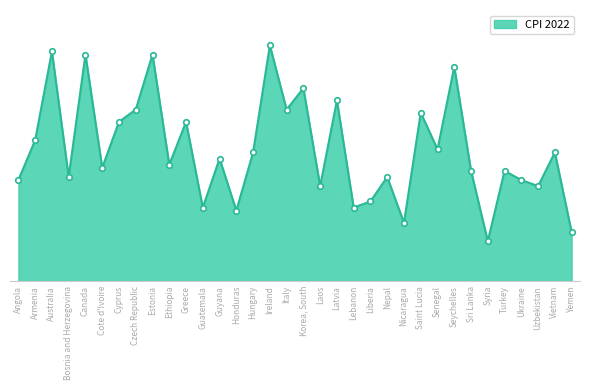

What is the average value?

43